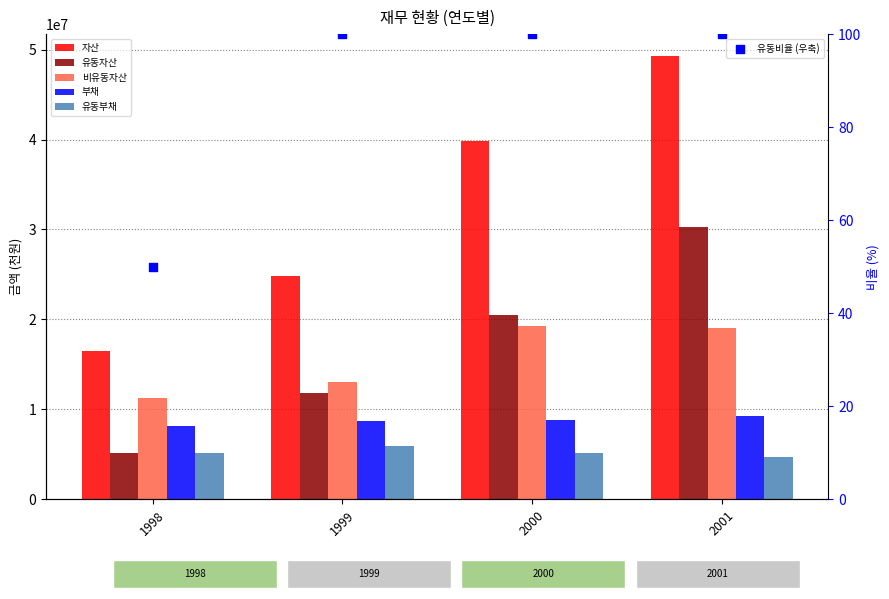

Which series contains the highest Y value?

자산